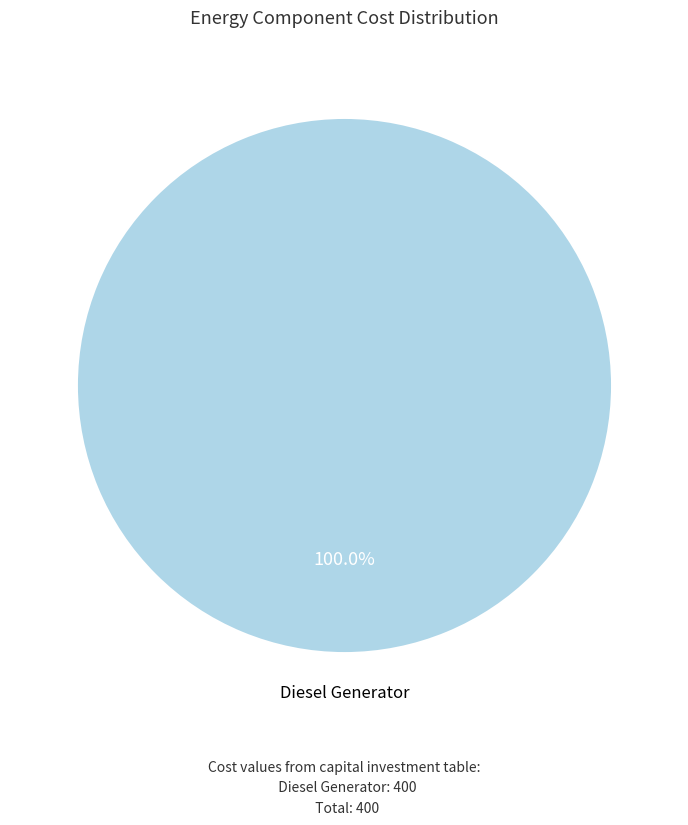

Is there a majority slice in this chart?

Yes